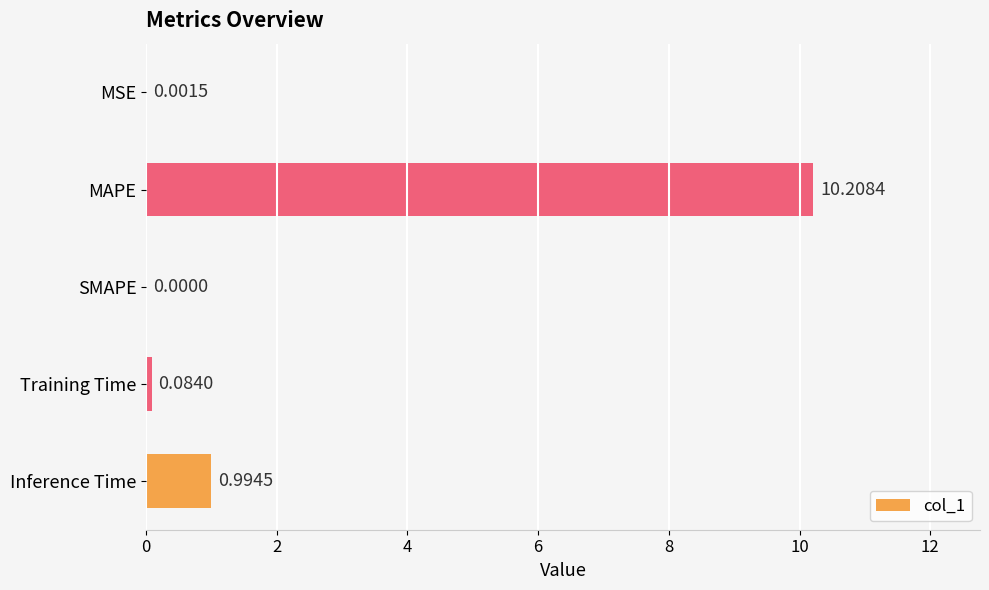

Between Inference Time and SMAPE, which is larger?

Inference Time